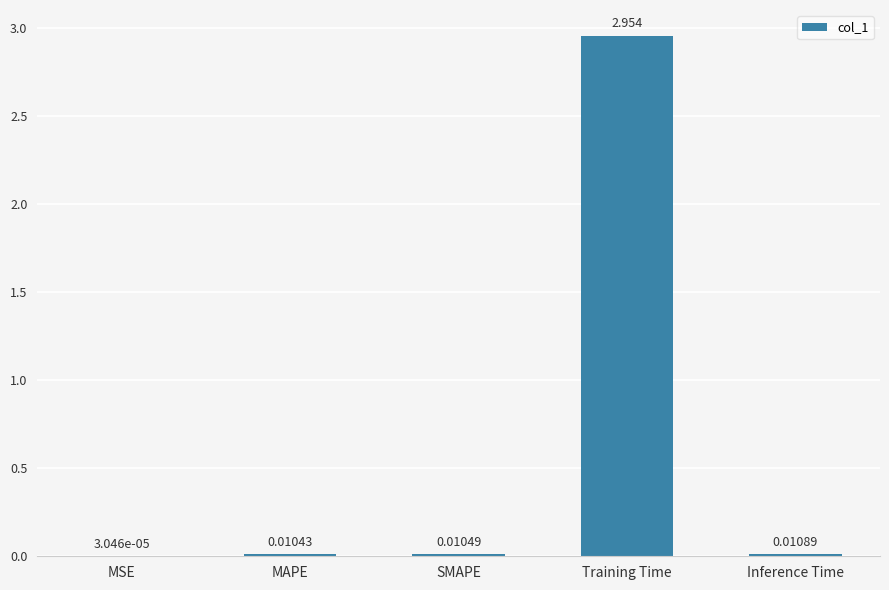

Between Inference Time and SMAPE, which is larger?

Inference Time